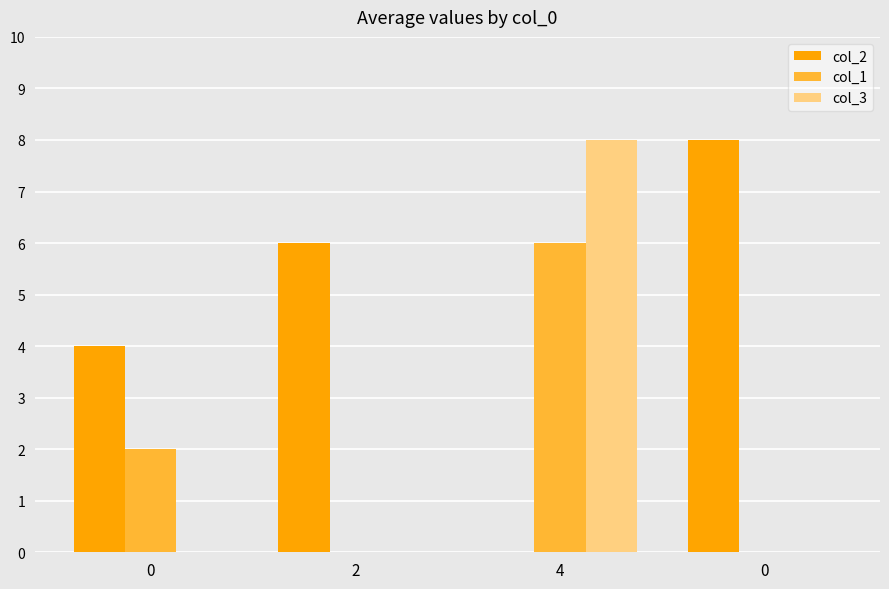

Does the chart contain stacked bars?

No